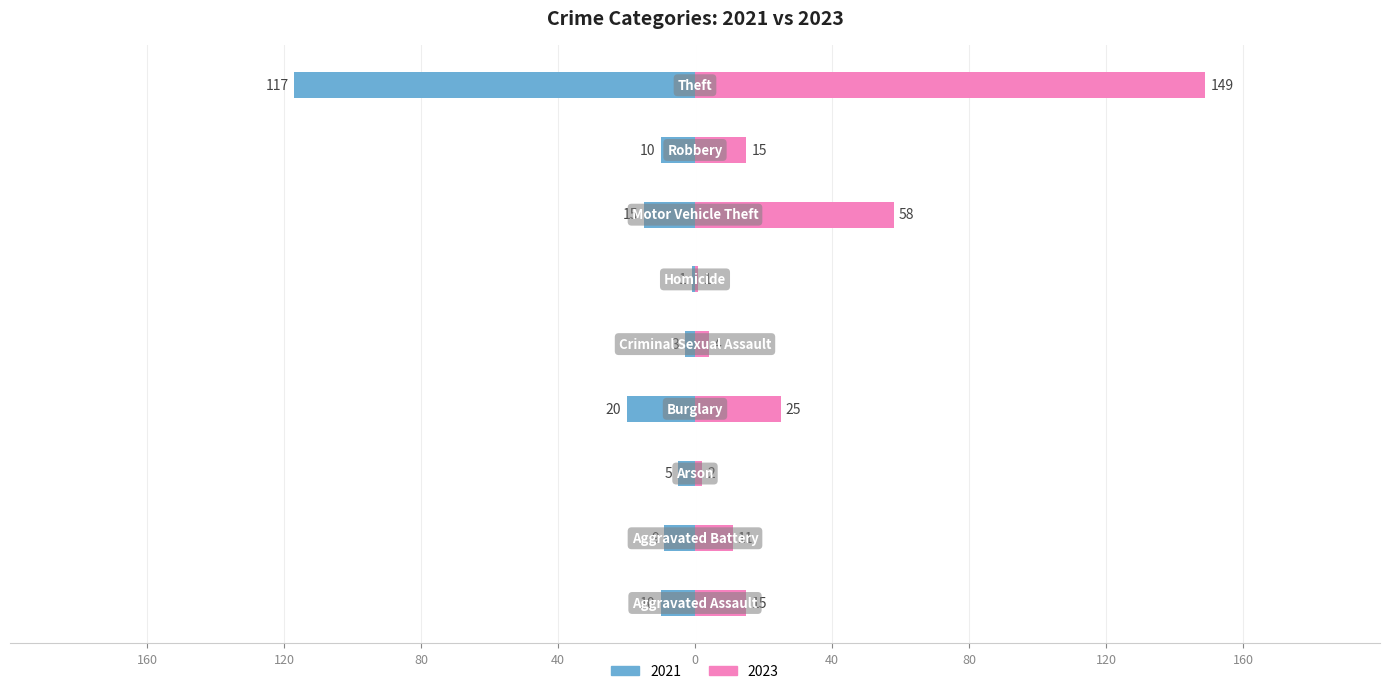

What are all the series names shown in the legend?

2021, 2023